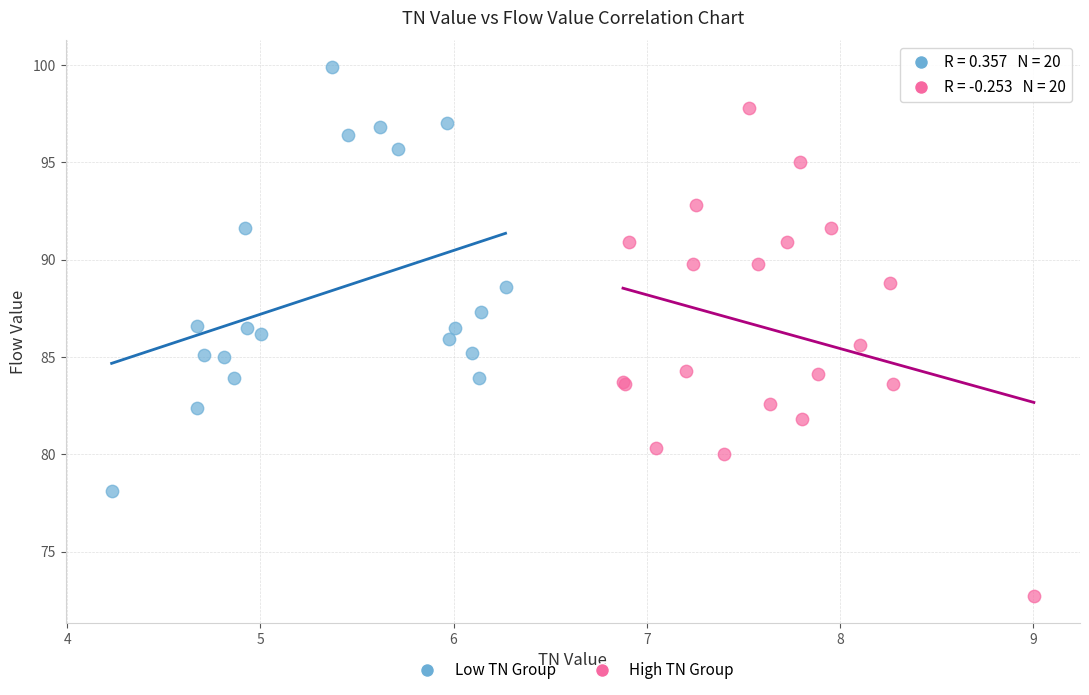

Which series has the largest Y range (max minus min)?

High TN Group